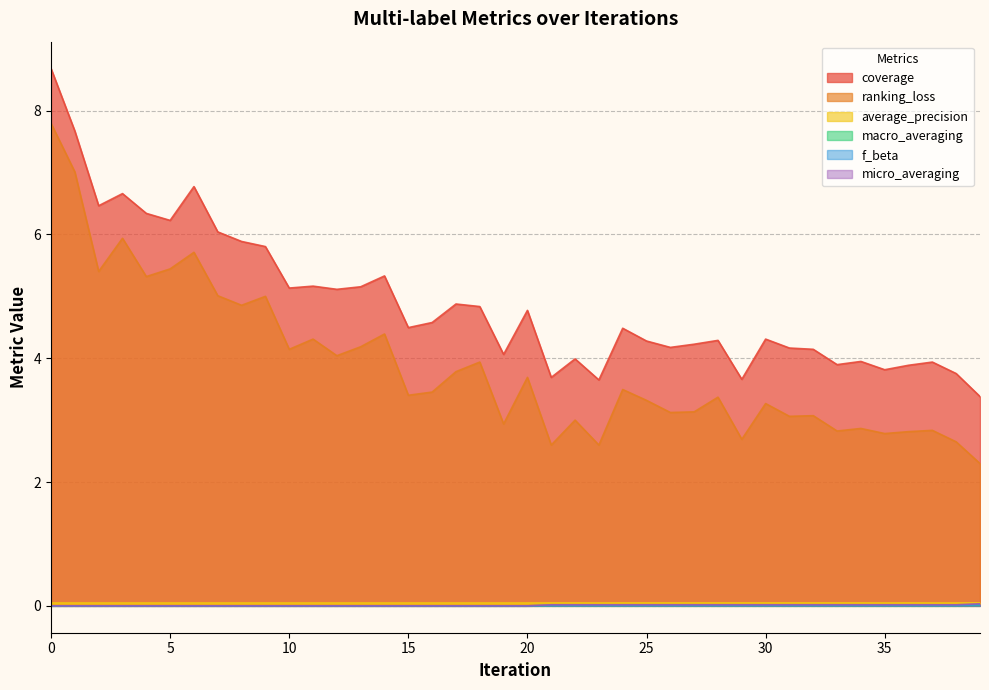

Rank the series by their maximum value, from lowest to highest.

macro_averaging, f_beta, micro_averaging, average_precision, ranking_loss, coverage